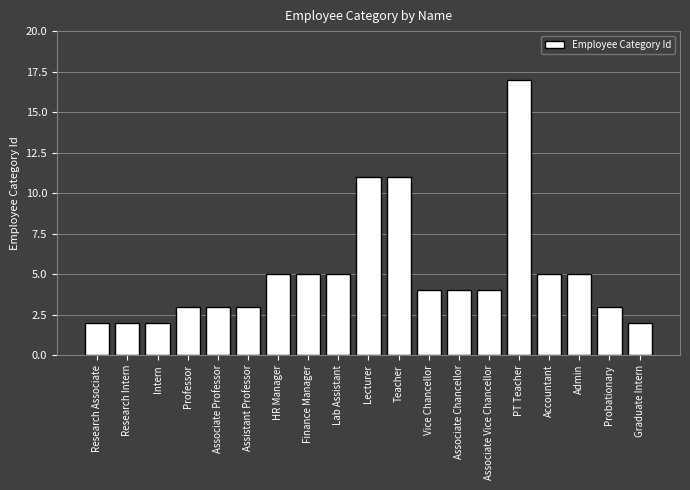

How many bars are there in total?

19